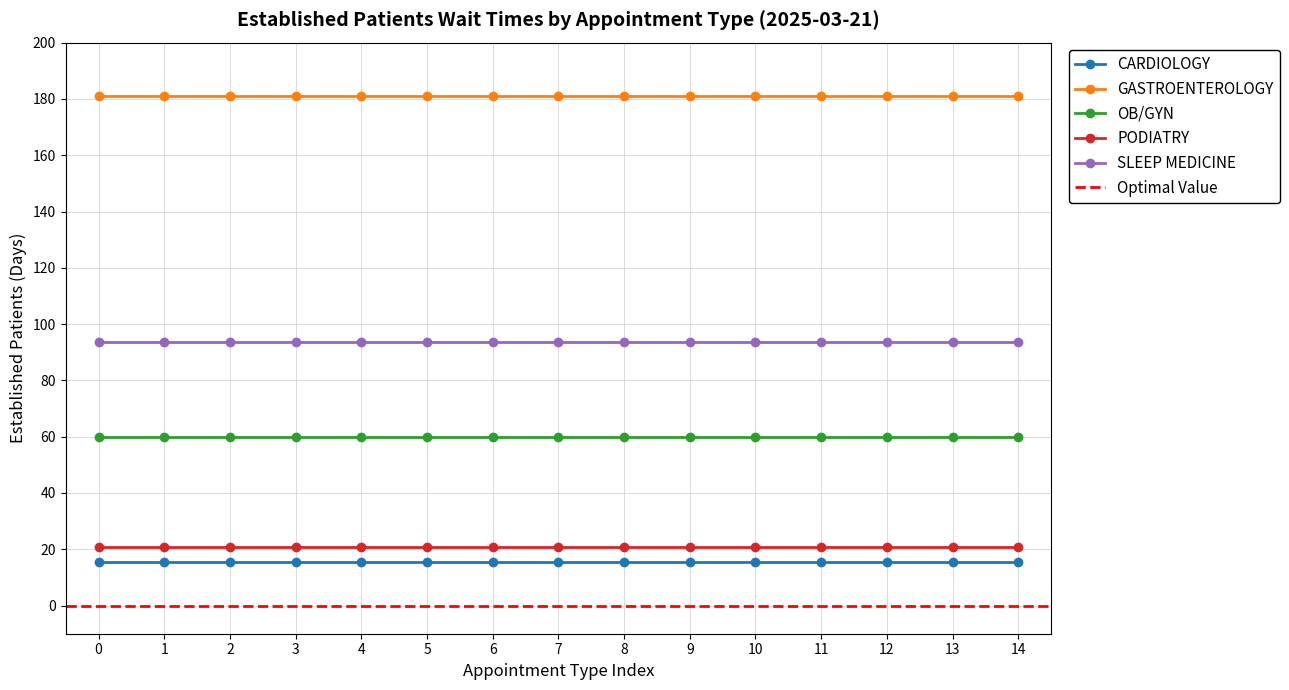

What is the minimum value for PODIATRY?

20.7